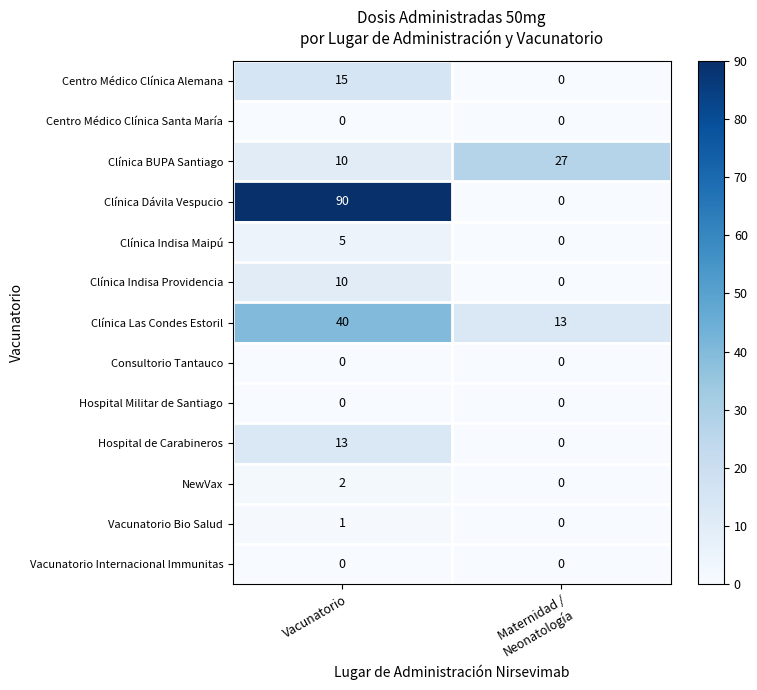

What is the average value of the Clínica Dávila Vespucio series?

45